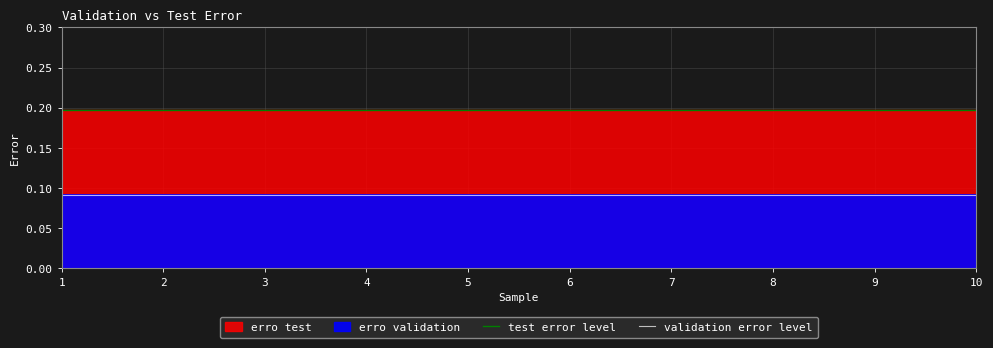

True or false: test error level has a value of 0.2 at 1.

True